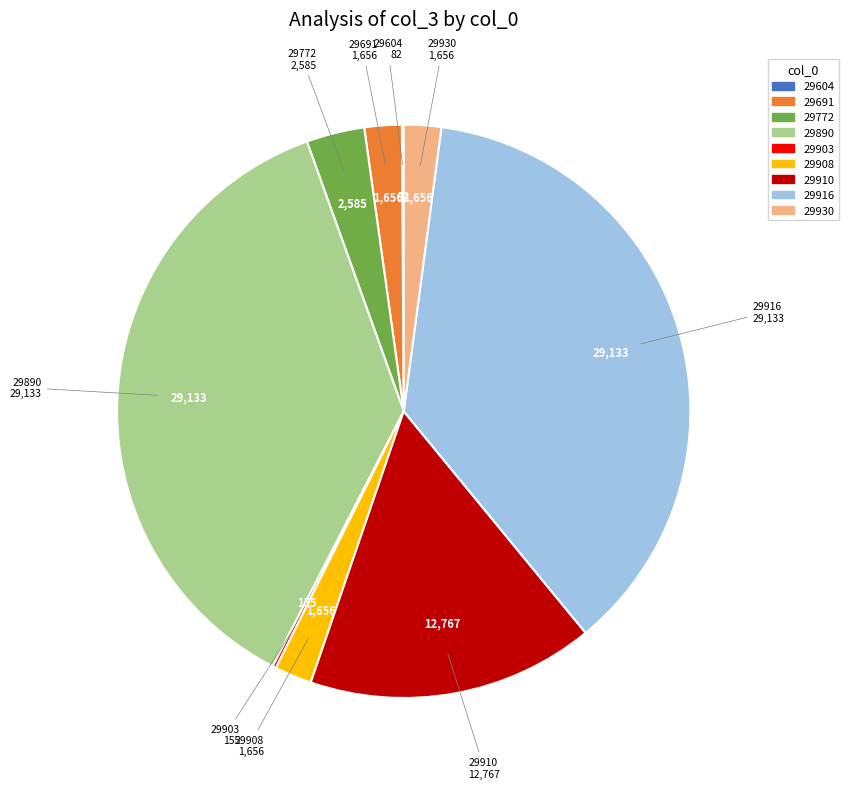

Combined, do 29908 and 29890 account for over 50%?

No